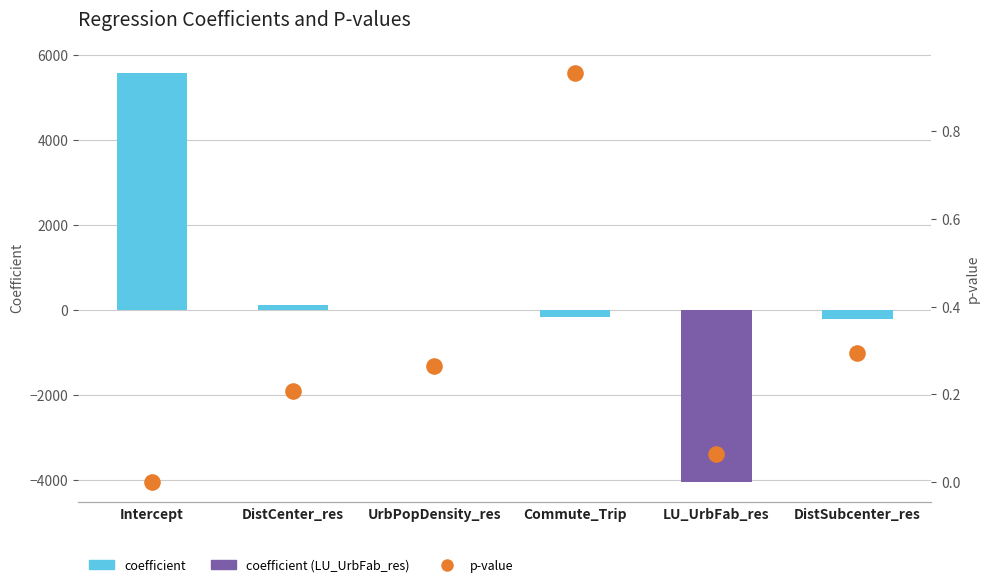

What are all the series names shown in the legend?

coefficient, p-value